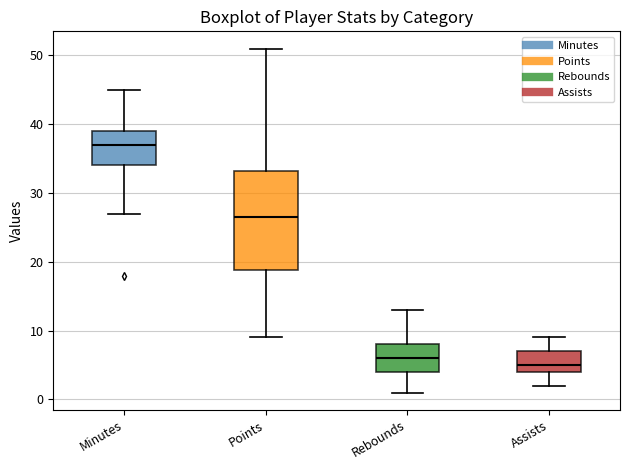

Which box's median line is the lowest?

Assists